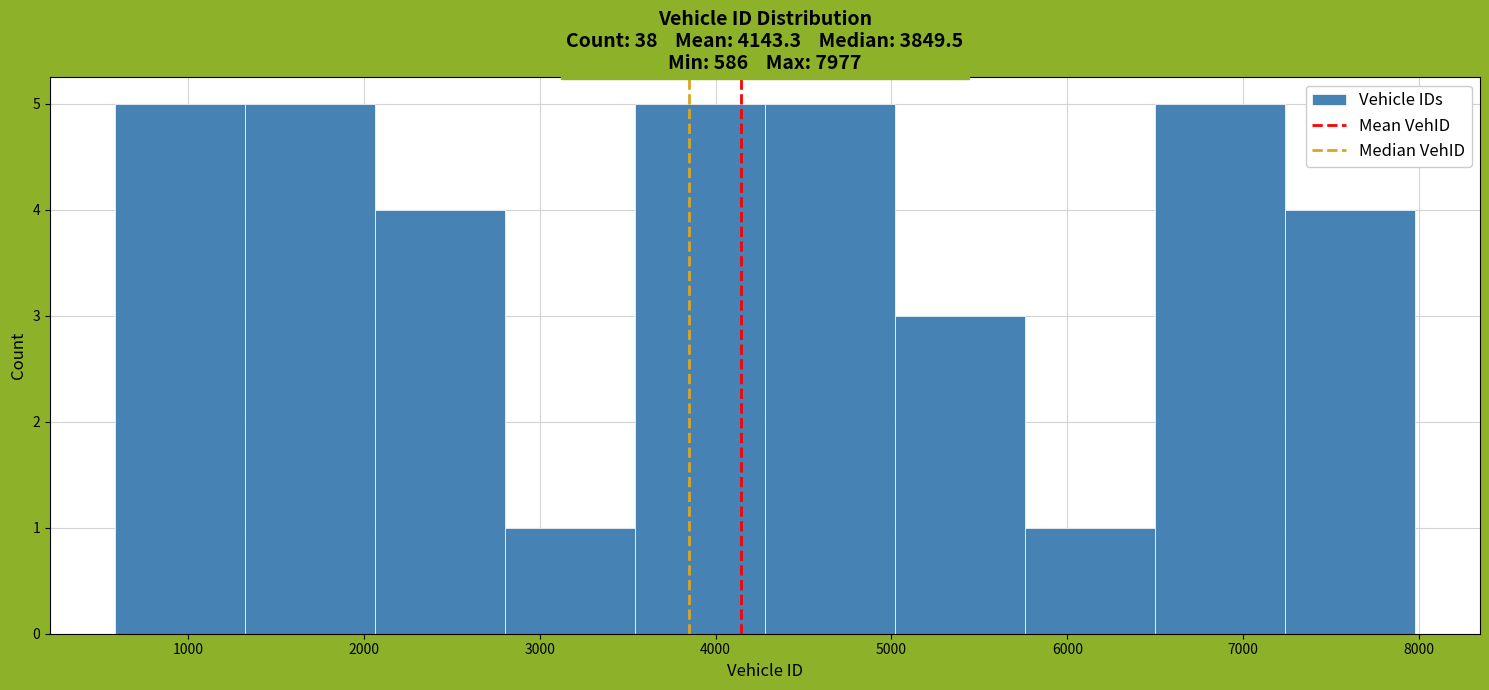

What is the height of the bar covering 5800 to 6500 on the x-axis? Neither the bar edges nor the heights are printed on the chart, so give them approximately, as read against the axes.

1